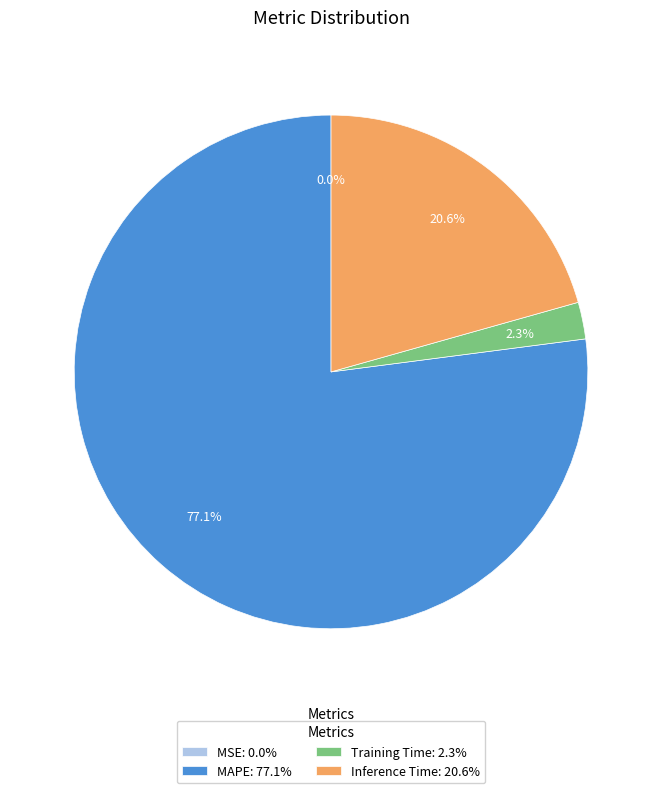

What percentage do Training Time: 2.3% and MAPE: 77.1% together represent?

79.4%